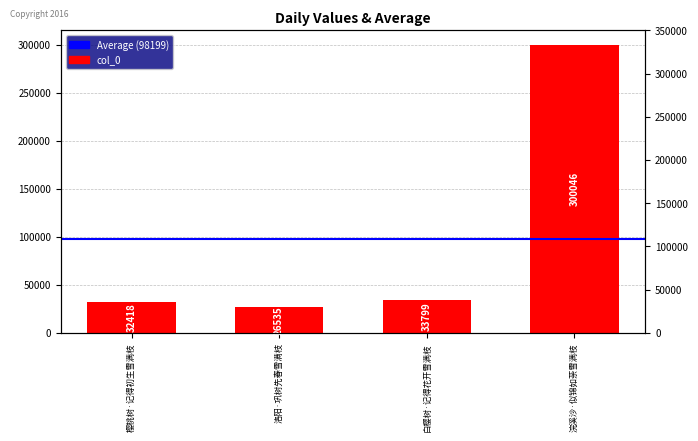

How many data points are less than 33799?

2